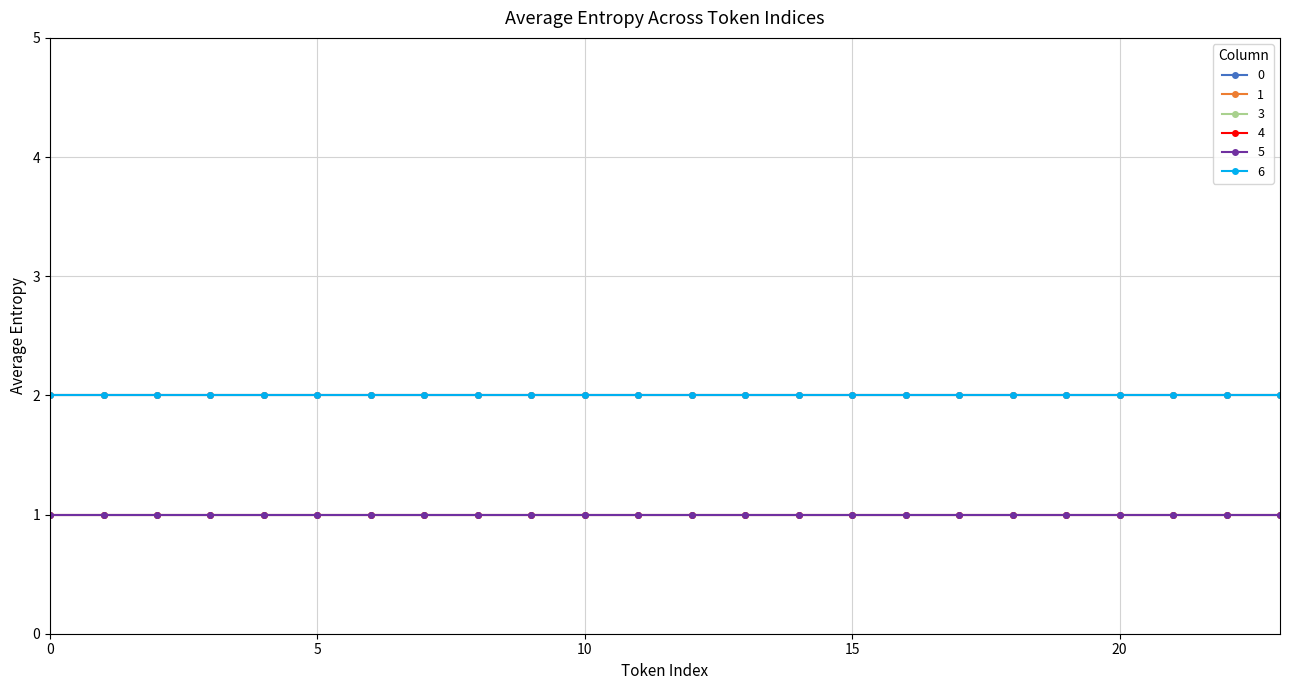

What are all the series names shown in the legend?

0, 1, 3, 4, 5, 6